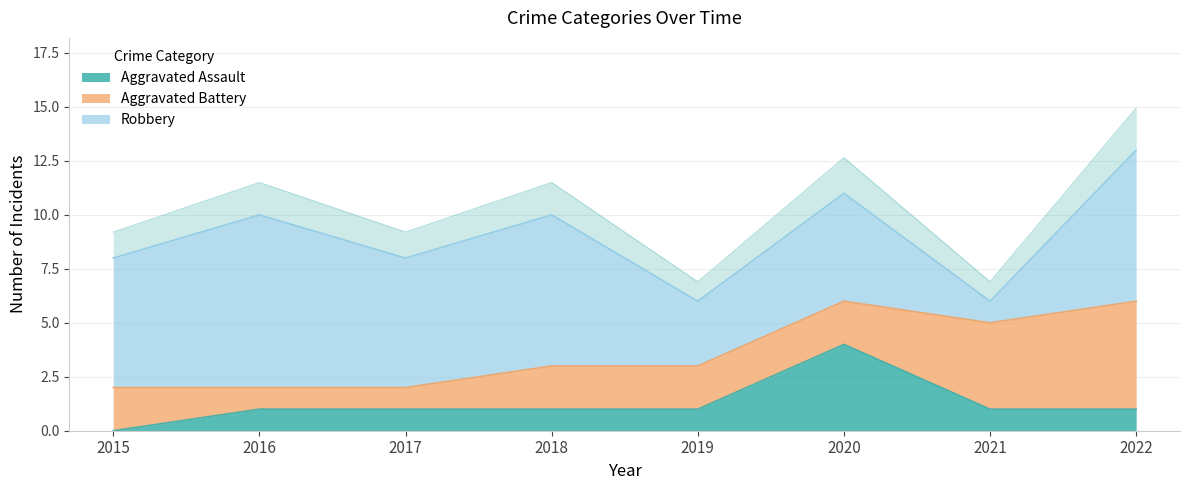

What is the approximate value of Robbery at 2016?

8